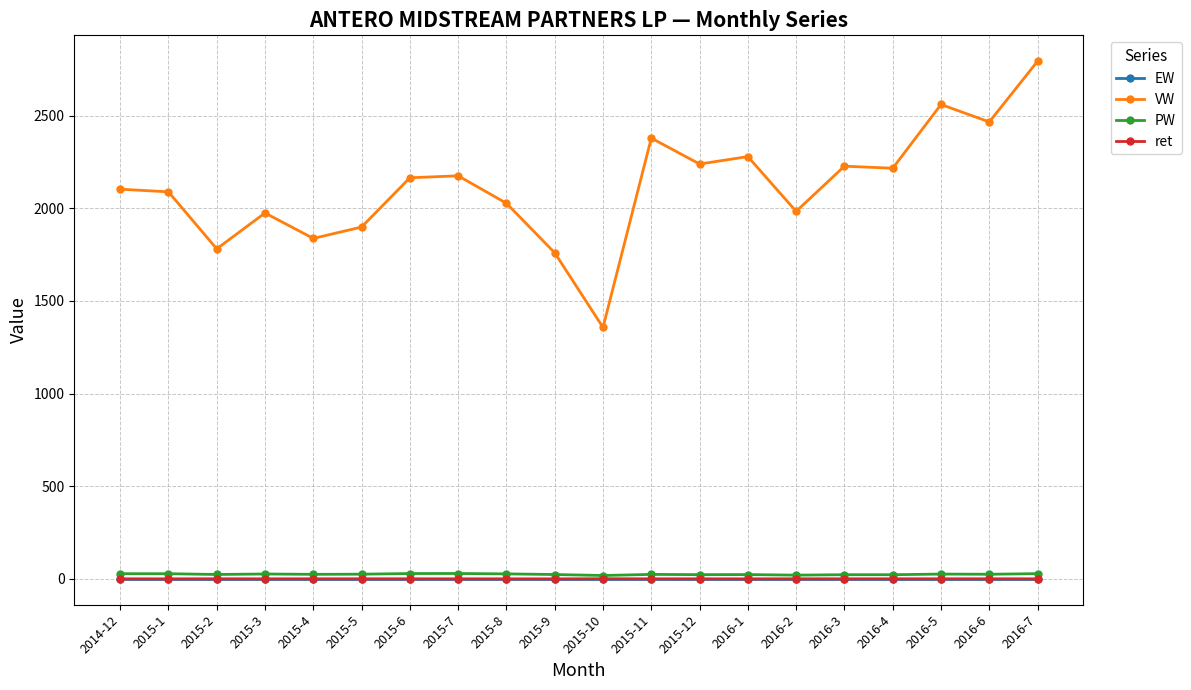

Which series has the largest total across all categories?

VW